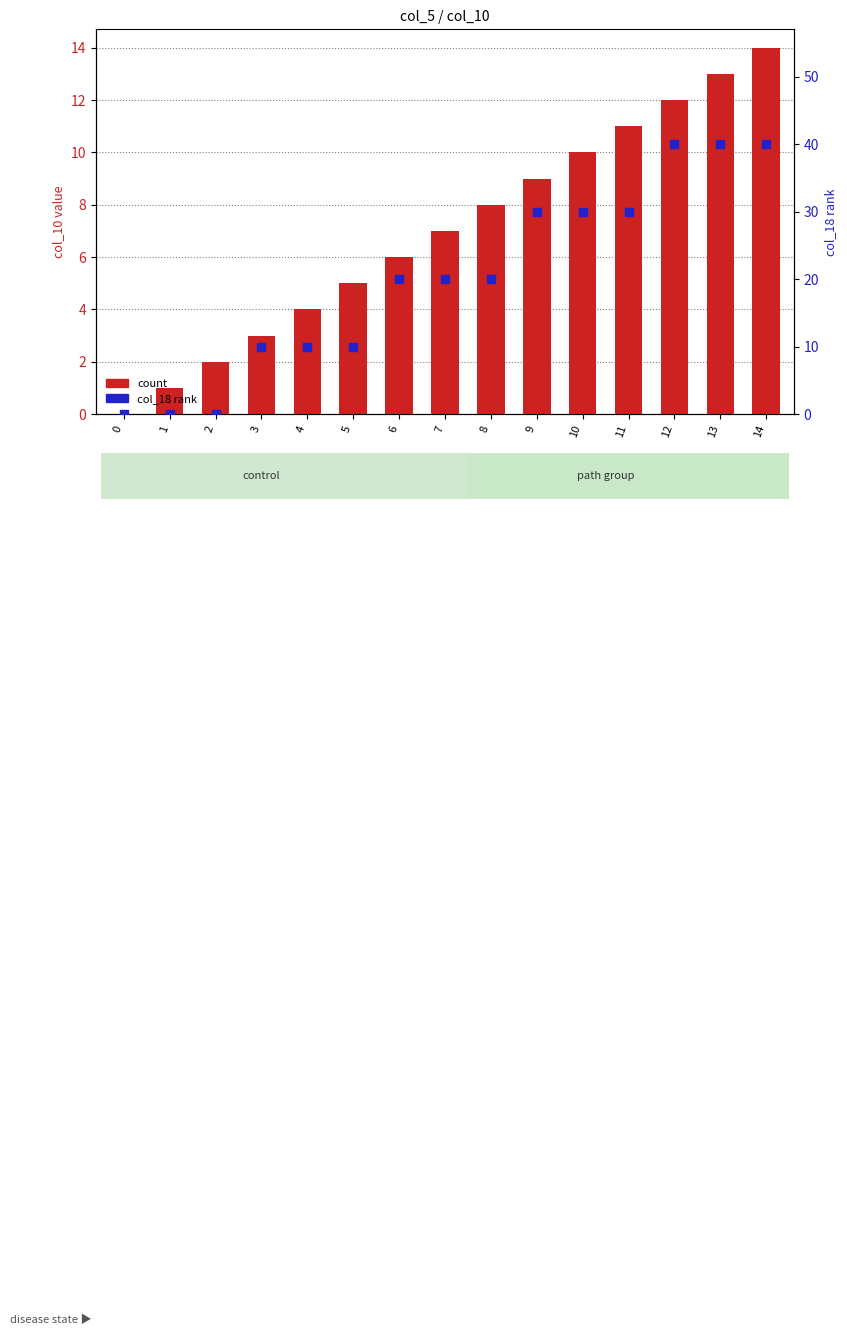

Which series reaches the minimum Y coordinate?

col_10 (count)